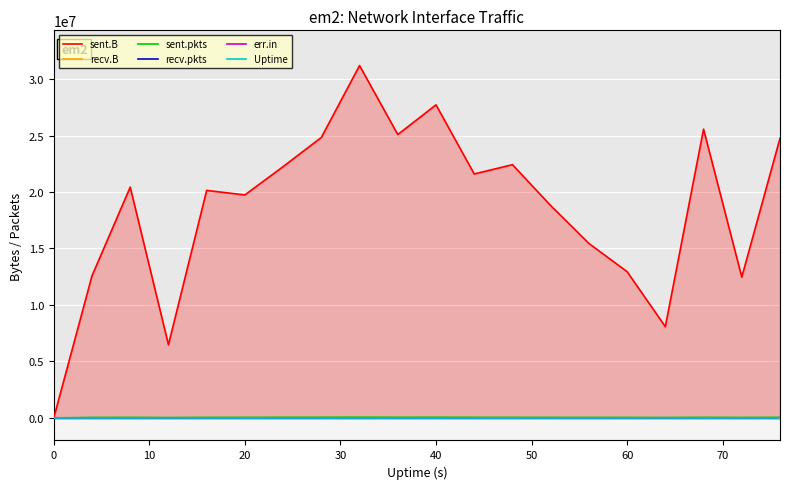

What is the sum of all sent.B values?

372574356